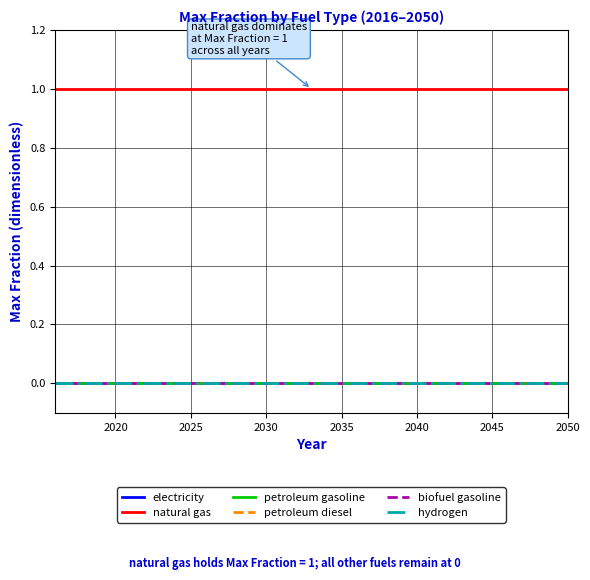

Reading right to left, transcribe all the data shown in this chart.

electricity: 0	0	0	0	0	0	0	0	0	0	0	0	0	0	0	0	0	0	0	0	0	0	0	0	0	0	0	0	0	0	0	0	0	0	0
natural gas: 1	1	1	1	1	1	1	1	1	1	1	1	1	1	1	1	1	1	1	1	1	1	1	1	1	1	1	1	1	1	1	1	1	1	1
petroleum gasoline: 0	0	0	0	0	0	0	0	0	0	0	0	0	0	0	0	0	0	0	0	0	0	0	0	0	0	0	0	0	0	0	0	0	0	0
petroleum diesel: 0	0	0	0	0	0	0	0	0	0	0	0	0	0	0	0	0	0	0	0	0	0	0	0	0	0	0	0	0	0	0	0	0	0	0
biofuel gasoline: 0	0	0	0	0	0	0	0	0	0	0	0	0	0	0	0	0	0	0	0	0	0	0	0	0	0	0	0	0	0	0	0	0	0	0
hydrogen: 0	0	0	0	0	0	0	0	0	0	0	0	0	0	0	0	0	0	0	0	0	0	0	0	0	0	0	0	0	0	0	0	0	0	0